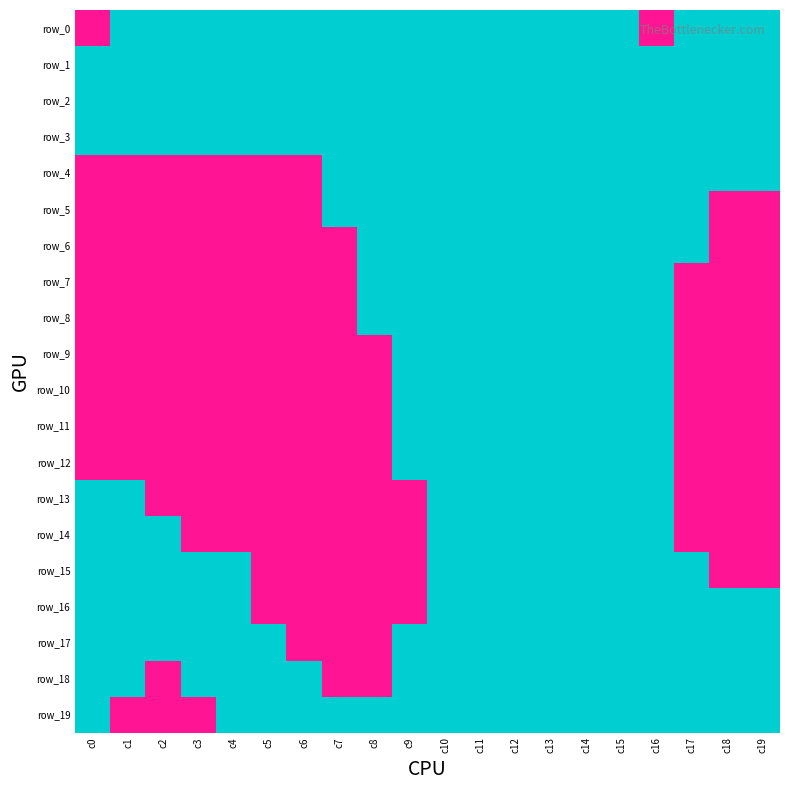

Reading right to left, extract all data points from this chart.

row_0: c19=1	c18=1	c17=1	c16=-1	c15=1	c14=1	c13=1	c12=1	c11=1	c10=1	c9=1	c8=1	c7=1	c6=1	c5=1	c4=1	c3=1	c2=1	c1=1	c0=-1
row_1: c19=1	c18=1	c17=1	c16=1	c15=1	c14=1	c13=1	c12=1	c11=1	c10=1	c9=1	c8=1	c7=1	c6=1	c5=1	c4=1	c3=1	c2=1	c1=1	c0=1
row_2: c19=1	c18=1	c17=1	c16=1	c15=1	c14=1	c13=1	c12=1	c11=1	c10=1	c9=1	c8=1	c7=1	c6=1	c5=1	c4=1	c3=1	c2=1	c1=1	c0=1
row_3: c19=1	c18=1	c17=1	c16=1	c15=1	c14=1	c13=1	c12=1	c11=1	c10=1	c9=1	c8=1	c7=1	c6=1	c5=1	c4=1	c3=1	c2=1	c1=1	c0=1
row_4: c19=1	c18=1	c17=1	c16=1	c15=1	c14=1	c13=1	c12=1	c11=1	c10=1	c9=1	c8=1	c7=1	c6=-1	c5=-1	c4=-1	c3=-1	c2=-1	c1=-1	c0=-1
row_5: c19=-1	c18=-1	c17=1	c16=1	c15=1	c14=1	c13=1	c12=1	c11=1	c10=1	c9=1	c8=1	c7=1	c6=-1	c5=-1	c4=-1	c3=-1	c2=-1	c1=-1	c0=-1
row_6: c19=-1	c18=-1	c17=1	c16=1	c15=1	c14=1	c13=1	c12=1	c11=1	c10=1	c9=1	c8=1	c7=-1	c6=-1	c5=-1	c4=-1	c3=-1	c2=-1	c1=-1	c0=-1
row_7: c19=-1	c18=-1	c17=-1	c16=1	c15=1	c14=1	c13=1	c12=1	c11=1	c10=1	c9=1	c8=1	c7=-1	c6=-1	c5=-1	c4=-1	c3=-1	c2=-1	c1=-1	c0=-1
row_8: c19=-1	c18=-1	c17=-1	c16=1	c15=1	c14=1	c13=1	c12=1	c11=1	c10=1	c9=1	c8=1	c7=-1	c6=-1	c5=-1	c4=-1	c3=-1	c2=-1	c1=-1	c0=-1
row_9: c19=-1	c18=-1	c17=-1	c16=1	c15=1	c14=1	c13=1	c12=1	c11=1	c10=1	c9=1	c8=-1	c7=-1	c6=-1	c5=-1	c4=-1	c3=-1	c2=-1	c1=-1	c0=-1
row_10: c19=-1	c18=-1	c17=-1	c16=1	c15=1	c14=1	c13=1	c12=1	c11=1	c10=1	c9=1	c8=-1	c7=-1	c6=-1	c5=-1	c4=-1	c3=-1	c2=-1	c1=-1	c0=-1
row_11: c19=-1	c18=-1	c17=-1	c16=1	c15=1	c14=1	c13=1	c12=1	c11=1	c10=1	c9=1	c8=-1	c7=-1	c6=-1	c5=-1	c4=-1	c3=-1	c2=-1	c1=-1	c0=-1
row_12: c19=-1	c18=-1	c17=-1	c16=1	c15=1	c14=1	c13=1	c12=1	c11=1	c10=1	c9=1	c8=-1	c7=-1	c6=-1	c5=-1	c4=-1	c3=-1	c2=-1	c1=-1	c0=-1
row_13: c19=-1	c18=-1	c17=-1	c16=1	c15=1	c14=1	c13=1	c12=1	c11=1	c10=1	c9=-1	c8=-1	c7=-1	c6=-1	c5=-1	c4=-1	c3=-1	c2=-1	c1=1	c0=1
row_14: c19=-1	c18=-1	c17=-1	c16=1	c15=1	c14=1	c13=1	c12=1	c11=1	c10=1	c9=-1	c8=-1	c7=-1	c6=-1	c5=-1	c4=-1	c3=-1	c2=1	c1=1	c0=1
row_15: c19=-1	c18=-1	c17=1	c16=1	c15=1	c14=1	c13=1	c12=1	c11=1	c10=1	c9=-1	c8=-1	c7=-1	c6=-1	c5=-1	c4=1	c3=1	c2=1	c1=1	c0=1
row_16: c19=1	c18=1	c17=1	c16=1	c15=1	c14=1	c13=1	c12=1	c11=1	c10=1	c9=-1	c8=-1	c7=-1	c6=-1	c5=-1	c4=1	c3=1	c2=1	c1=1	c0=1
row_17: c19=1	c18=1	c17=1	c16=1	c15=1	c14=1	c13=1	c12=1	c11=1	c10=1	c9=1	c8=-1	c7=-1	c6=-1	c5=1	c4=1	c3=1	c2=1	c1=1	c0=1
row_18: c19=1	c18=1	c17=1	c16=1	c15=1	c14=1	c13=1	c12=1	c11=1	c10=1	c9=1	c8=-1	c7=-1	c6=1	c5=1	c4=1	c3=1	c2=-1	c1=1	c0=1
row_19: c19=1	c18=1	c17=1	c16=1	c15=1	c14=1	c13=1	c12=1	c11=1	c10=1	c9=1	c8=1	c7=1	c6=1	c5=1	c4=1	c3=-1	c2=-1	c1=-1	c0=1